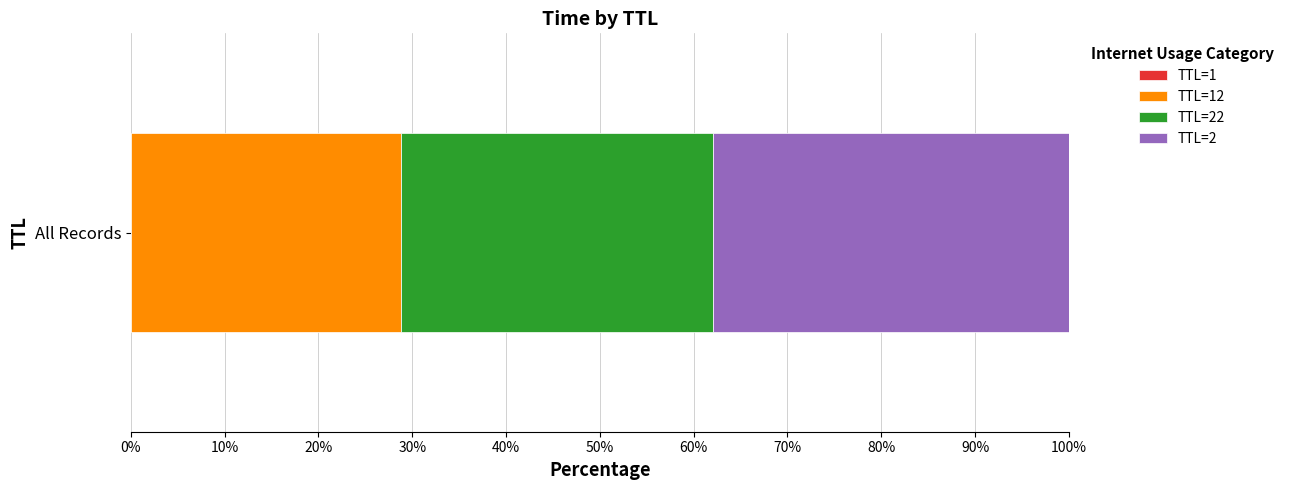

How many distinct data groups are displayed?

4